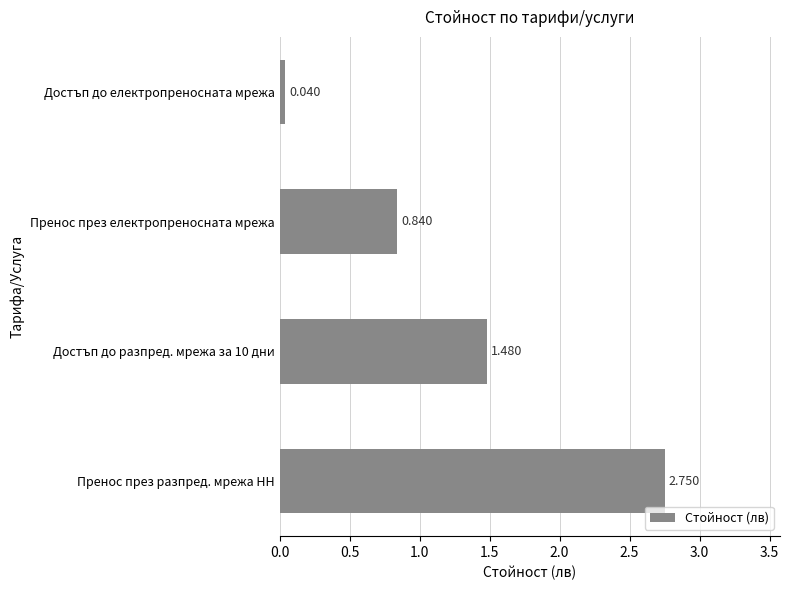

Between Достъп до електропреносната мрежа and Пренос през електропреносната мрежа, which is larger?

Пренос през електропреносната мрежа